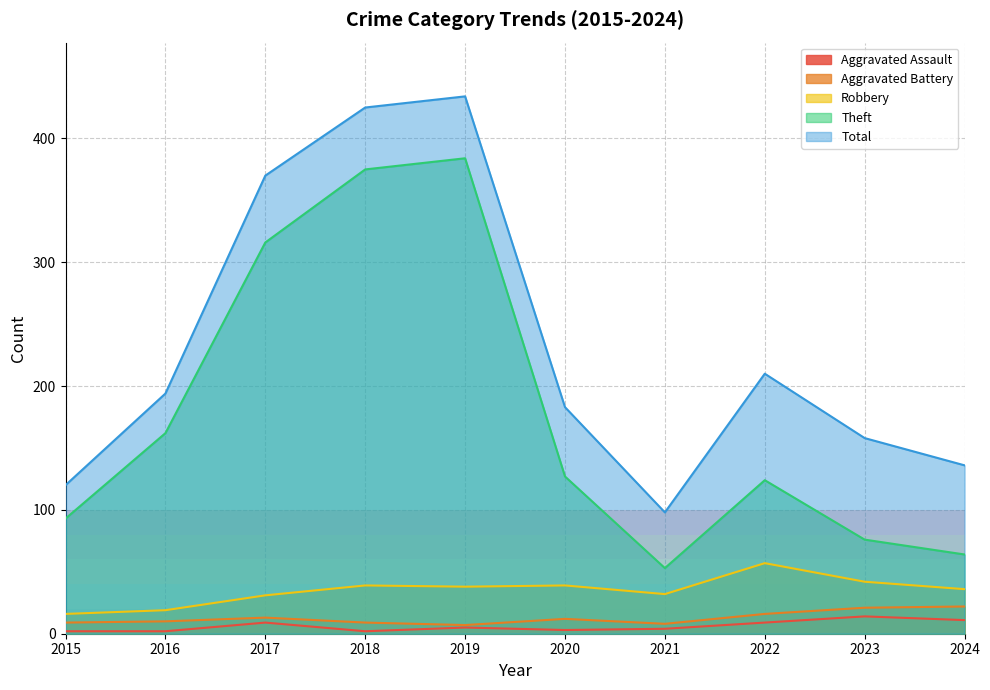

Which series has the widest spread of values?

Total